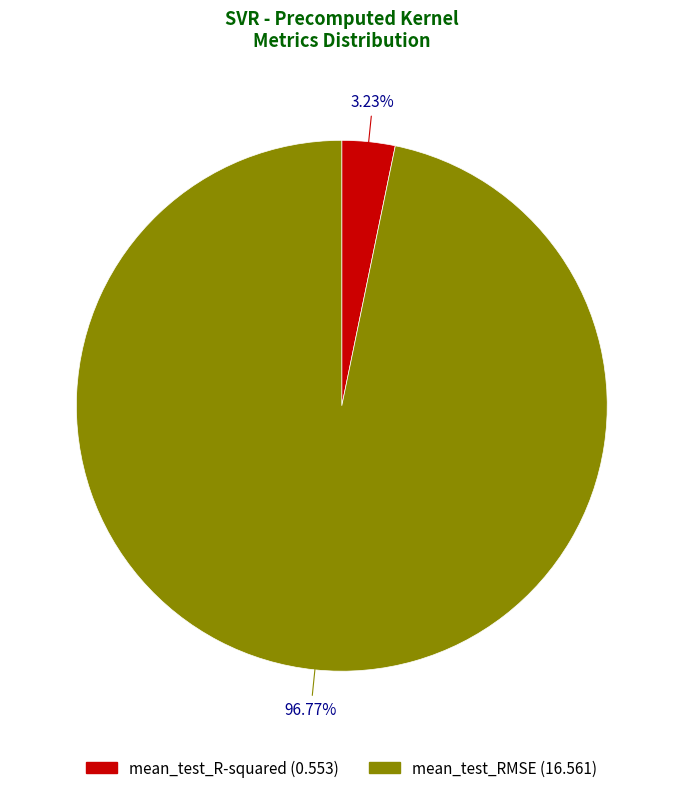

Count the number of slices in the pie.

2